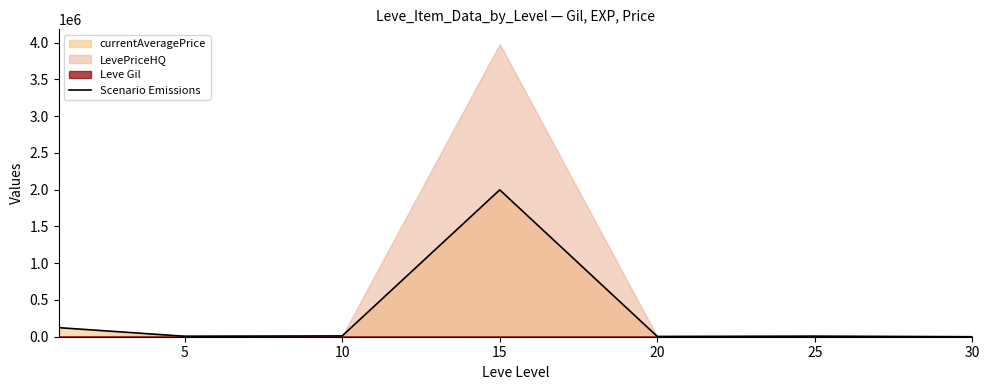

Which has a higher value, 10 or 25?

10